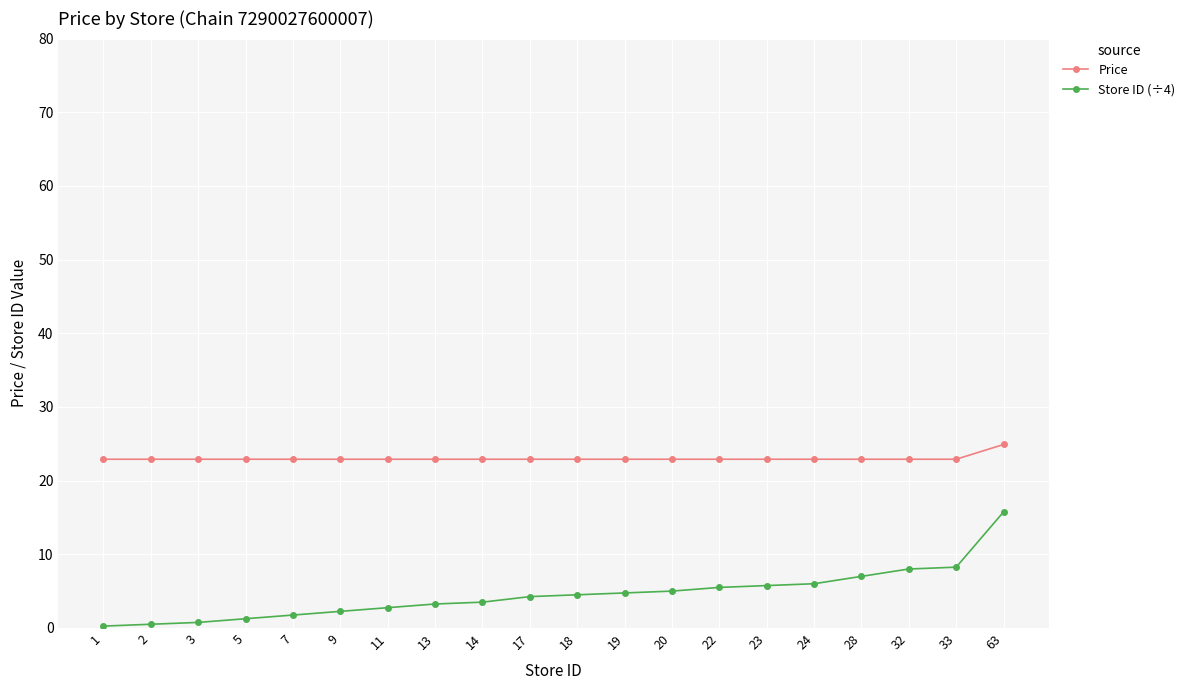

What is the maximum value shown in the chart?

24.9